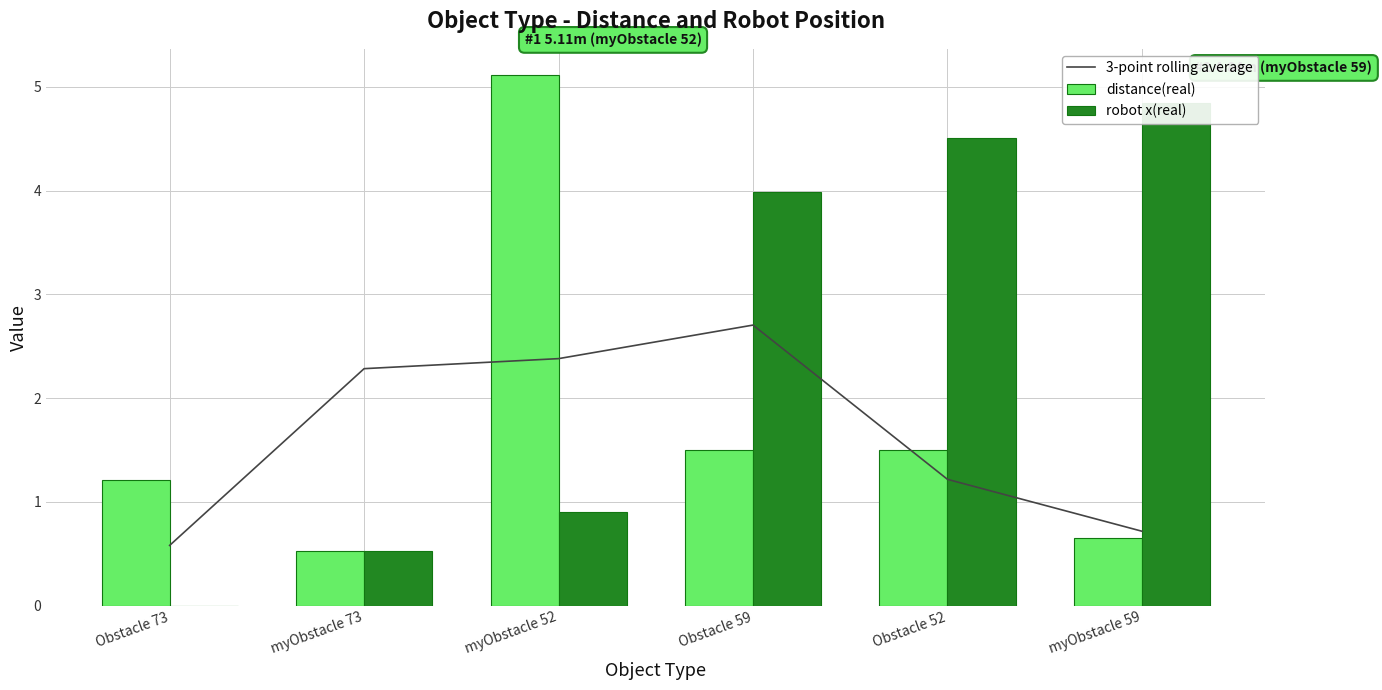

What is the maximum value shown in the chart?

5.1